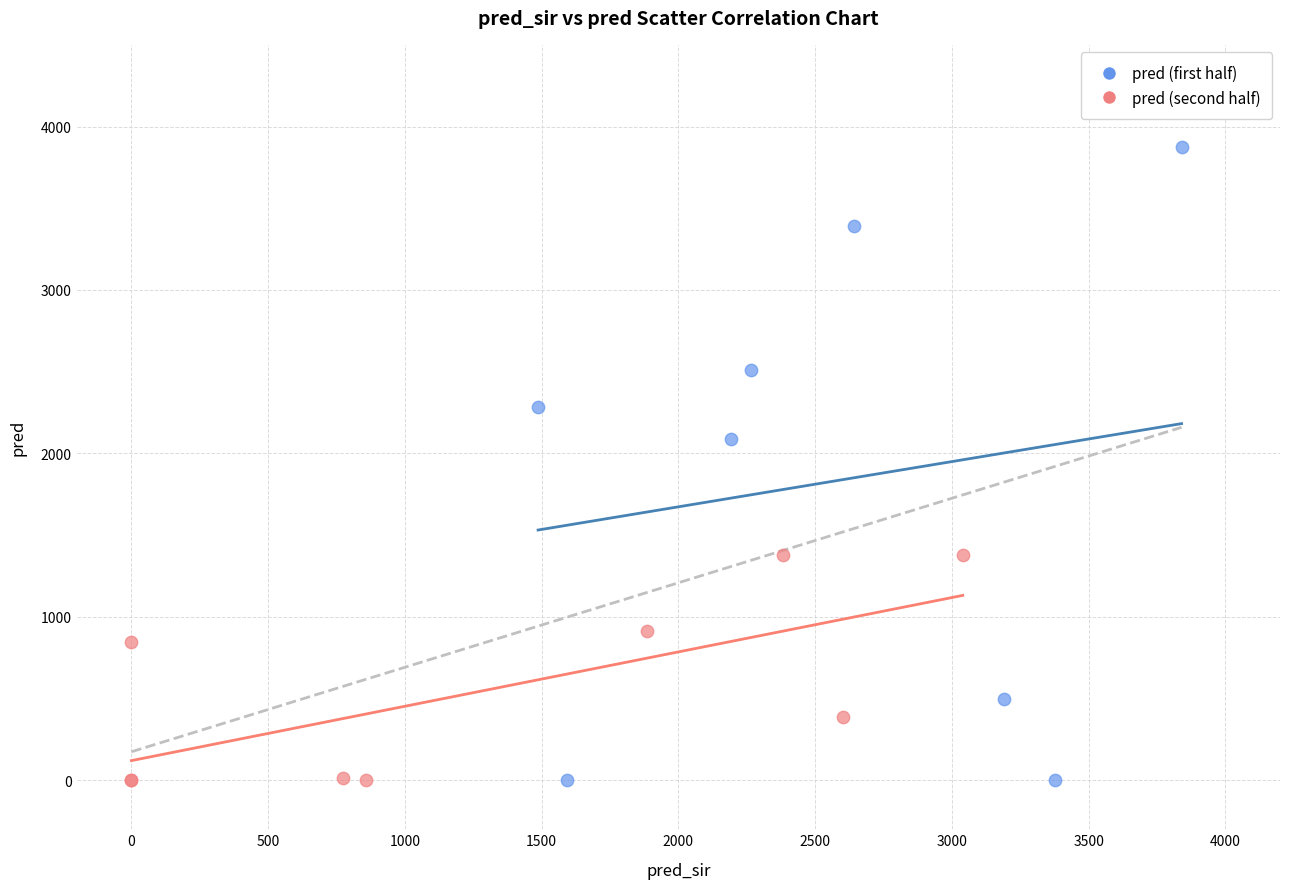

Which series has the largest Y range (max minus min)?

pred (first half)